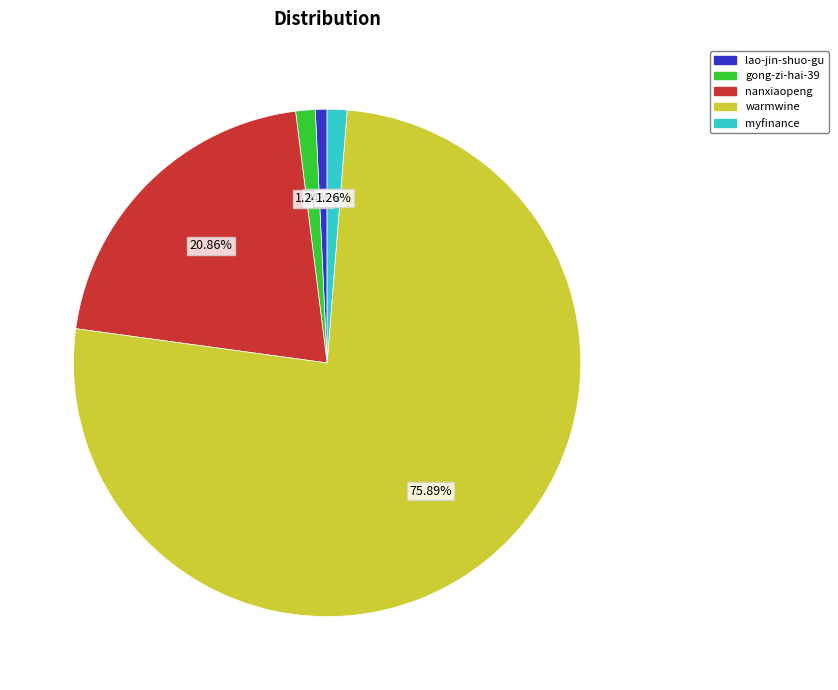

What percentage is the warmwine slice, to the nearest percent?

76%